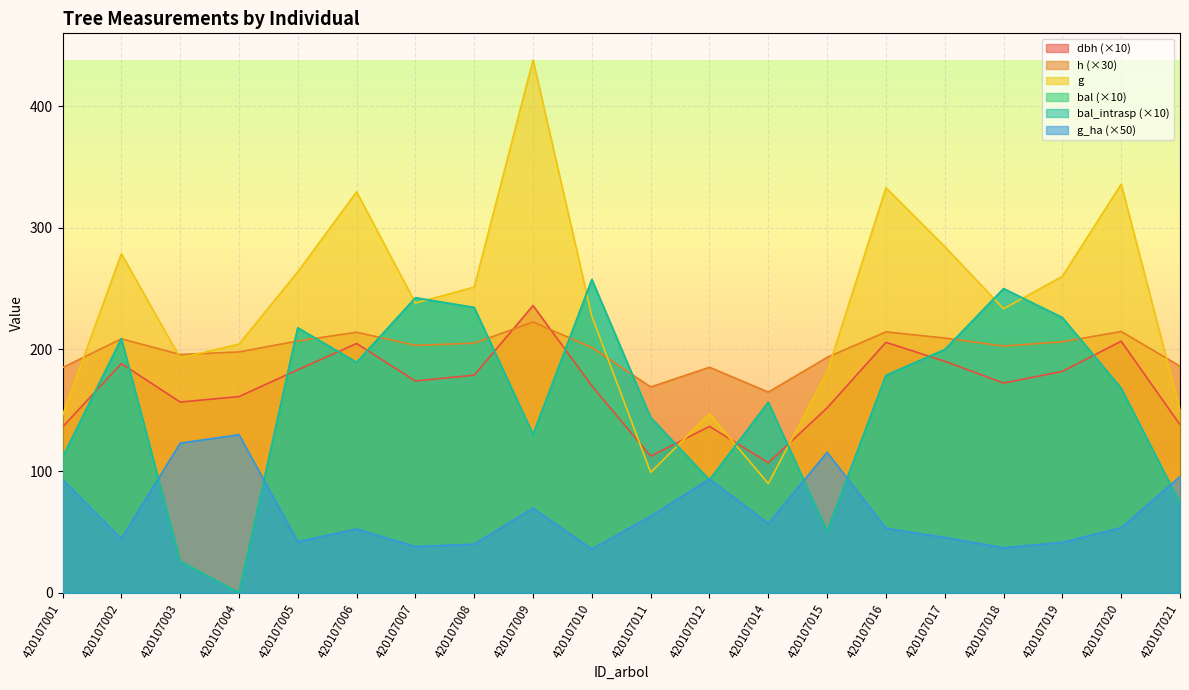

Read the h value at 420107019.

206.4